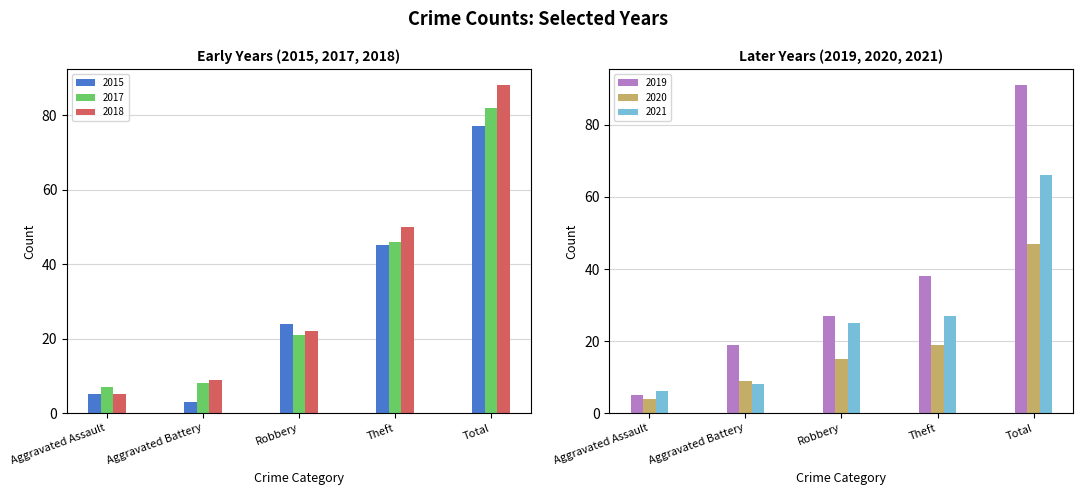

Rank the series by their maximum value, from lowest to highest.

2020, 2021, 2015, 2017, 2018, 2019